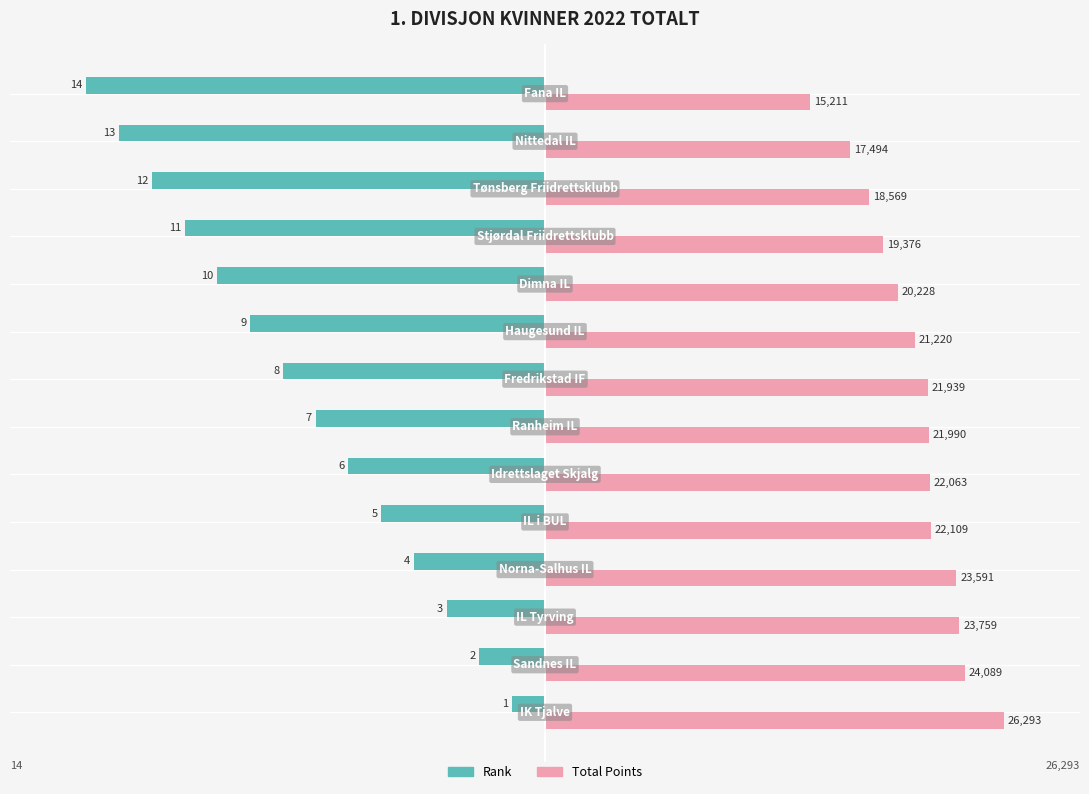

What are all the series names shown in the legend?

Rank, Total Points